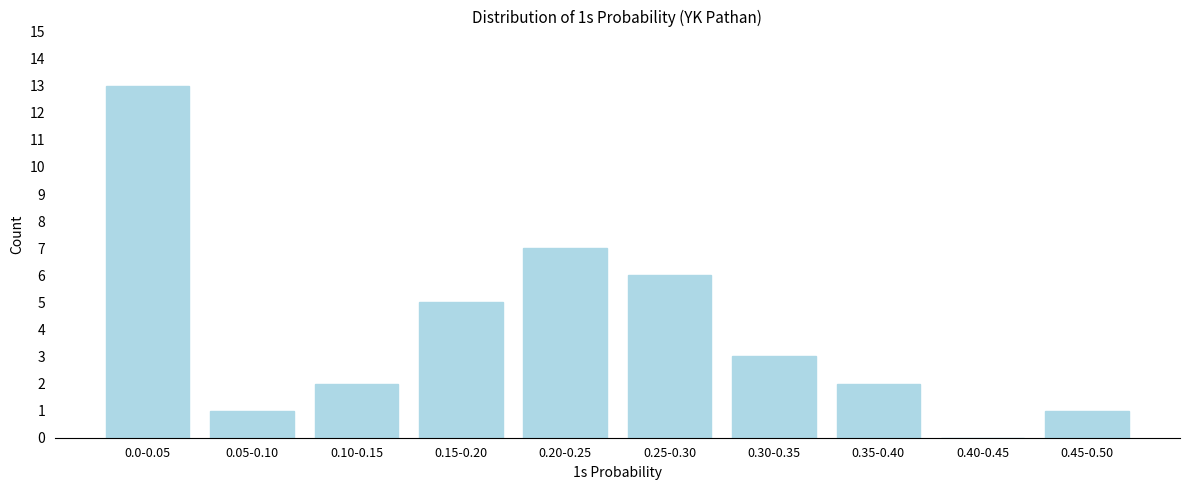

Reading right to left, extract all data points from this chart.

0.45-0.50=1	0.40-0.45=0	0.35-0.40=2	0.30-0.35=3	0.25-0.30=6	0.20-0.25=7	0.15-0.20=5	0.10-0.15=2	0.05-0.10=1	0.0-0.05=13